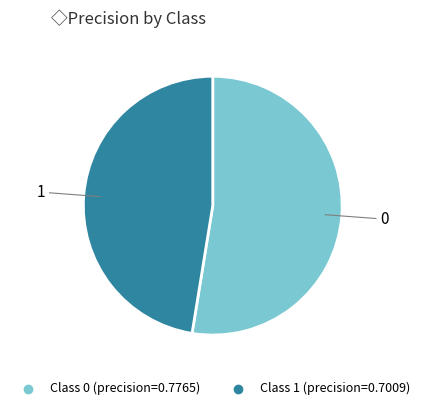

How many slices are in this pie chart?

2